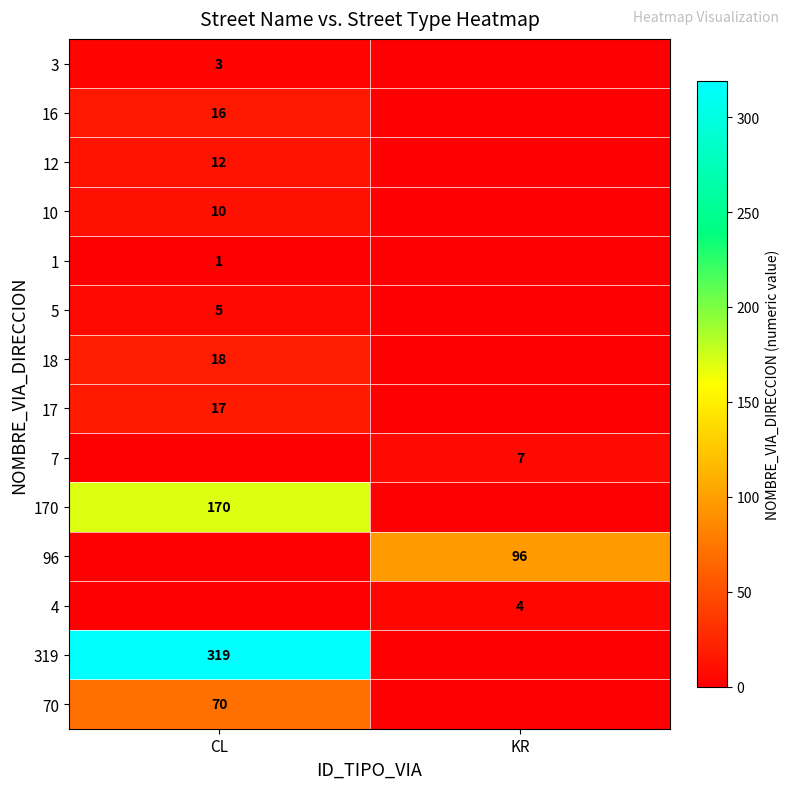

The 16 series shows 16 at CL. True or false?

True